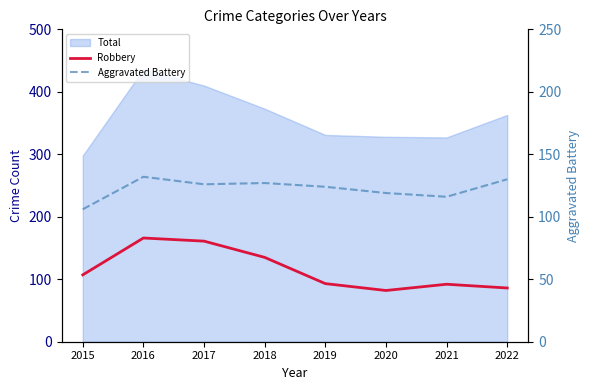

How many categories are shown in the chart?

8